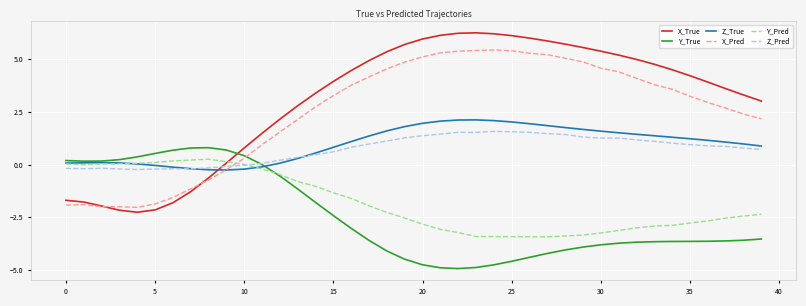

Which series has the widest spread of values?

X_True